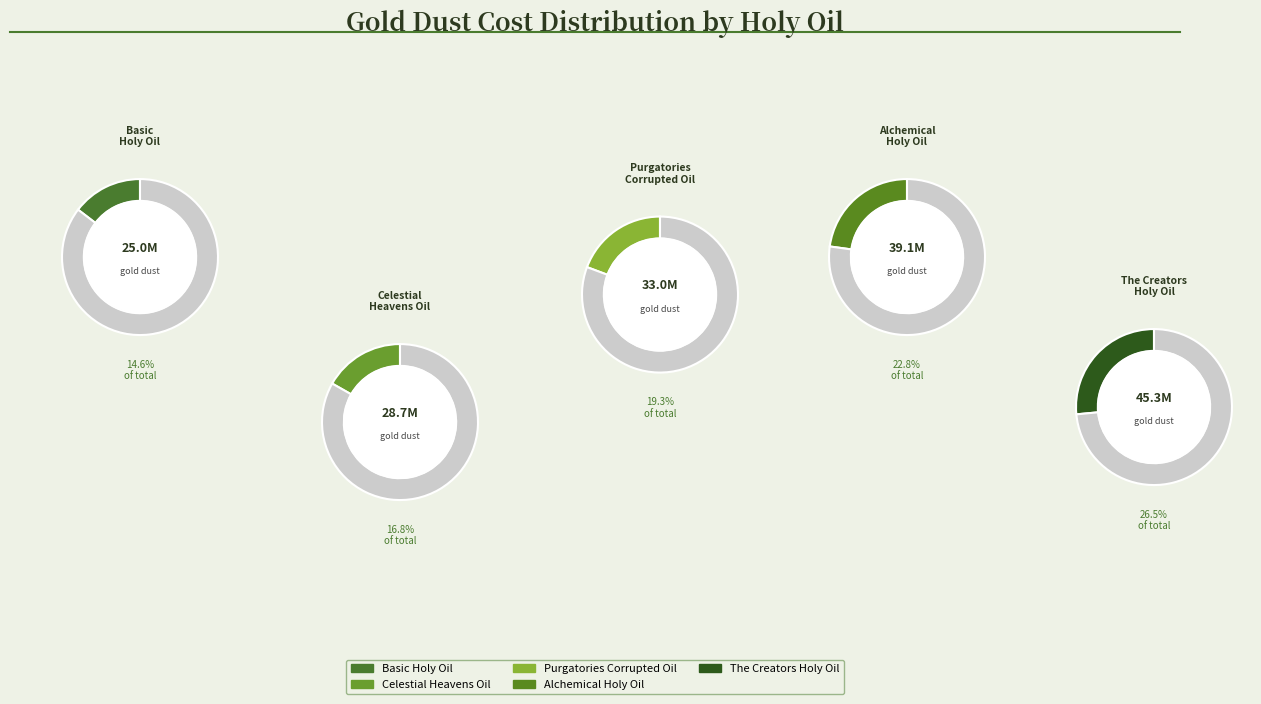

Which category has the biggest portion of the pie?

The Creators Holy Oil